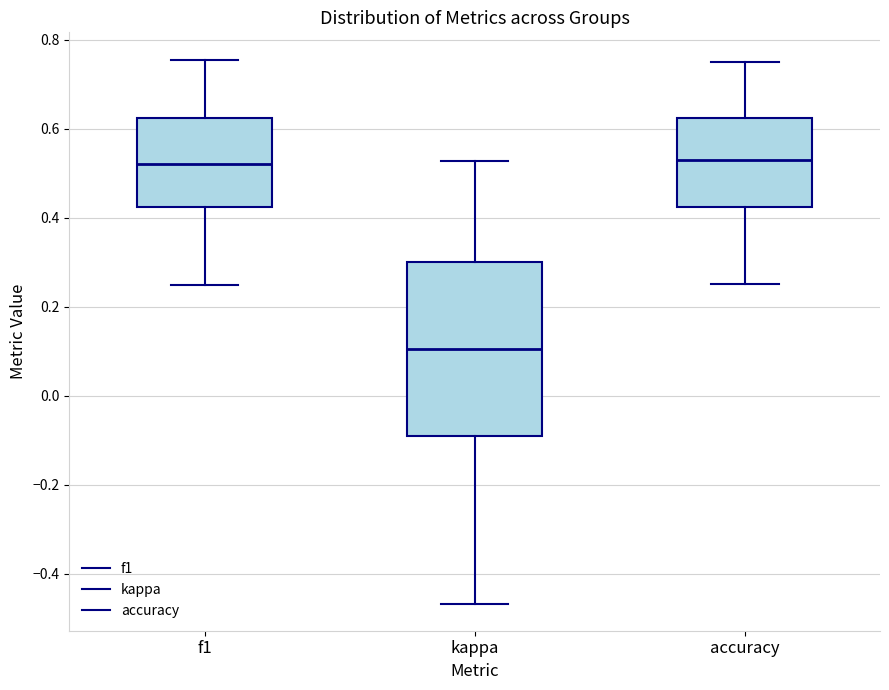

Reading left to right, read every box against the y-axis: the position of its median line, the range the box covers, and the ends of its whiskers. The values are not printed on the chart, so give them approximately, as read against the axis.

f1: median 0.52, box 0.42 to 0.62, whiskers 0.24 to 0.76
kappa: median 0.10, box -0.10 to 0.30, whiskers -0.46 to 0.52
accuracy: median 0.52, box 0.42 to 0.62, whiskers 0.26 to 0.76